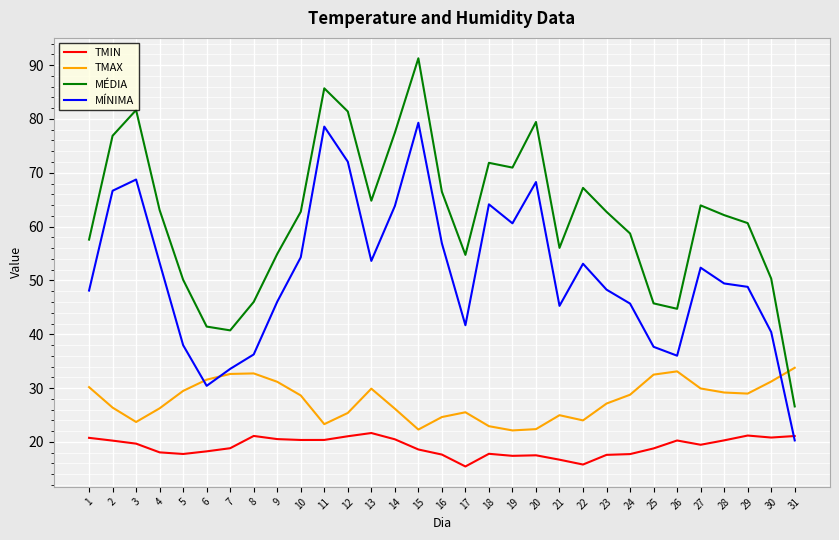

What is the total value across all series at 29?

159.6